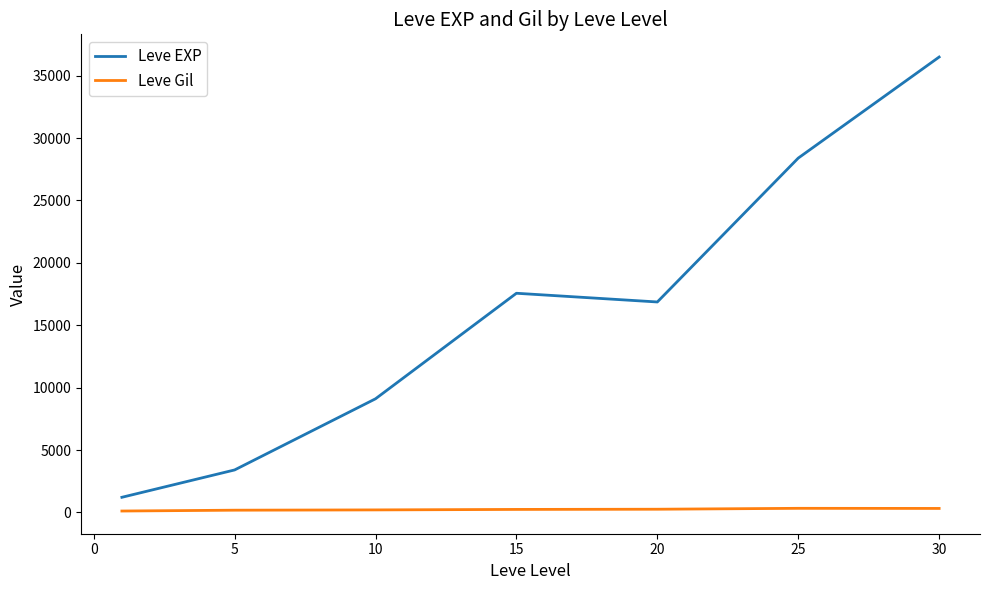

What is the difference between the second highest and second lowest values in the Leve EXP series?

24988.3